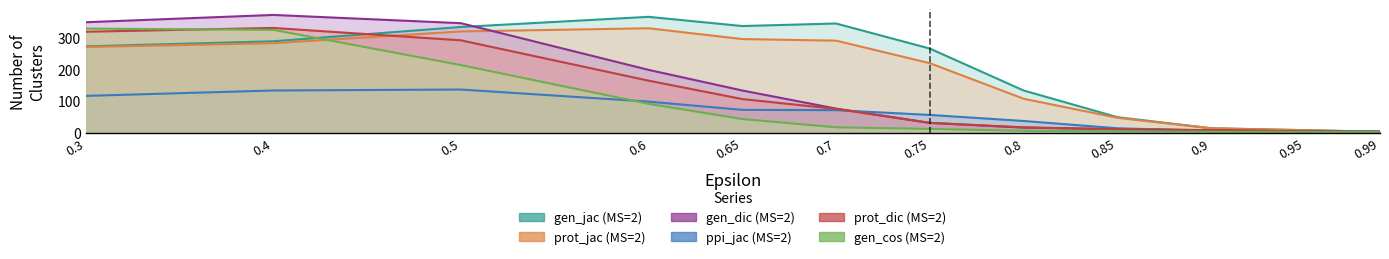

Reading right to left, what are all the values shown in this chart?

gen_jac (MS=2): 0.99=3	0.95=8	0.9=14	0.85=49	0.8=133	0.75=265	0.7=344	0.65=336	0.6=365	0.5=333	0.4=288	0.3=272
prot_jac (MS=2): 0.99=3	0.95=8	0.9=14	0.85=47	0.8=107	0.75=219	0.7=290	0.65=295	0.6=329	0.5=319	0.4=282	0.3=270
gen_dic (MS=2): 0.99=3	0.95=4	0.9=8	0.85=11	0.8=16	0.75=31	0.7=76	0.65=133	0.6=198	0.5=345	0.4=371	0.3=348
ppi_jac (MS=2): 0.99=4	0.95=4	0.9=6	0.85=14	0.8=37	0.75=56	0.7=71	0.65=72	0.6=98	0.5=136	0.4=133	0.3=116
prot_dic (MS=2): 0.99=3	0.95=4	0.9=8	0.85=11	0.8=17	0.75=31	0.7=75	0.65=106	0.6=164	0.5=291	0.4=330	0.3=318
gen_cos (MS=2): 0.99=2	0.95=2	0.9=3	0.85=4	0.8=6	0.75=12	0.7=17	0.65=43	0.6=91	0.5=213	0.4=324	0.3=328